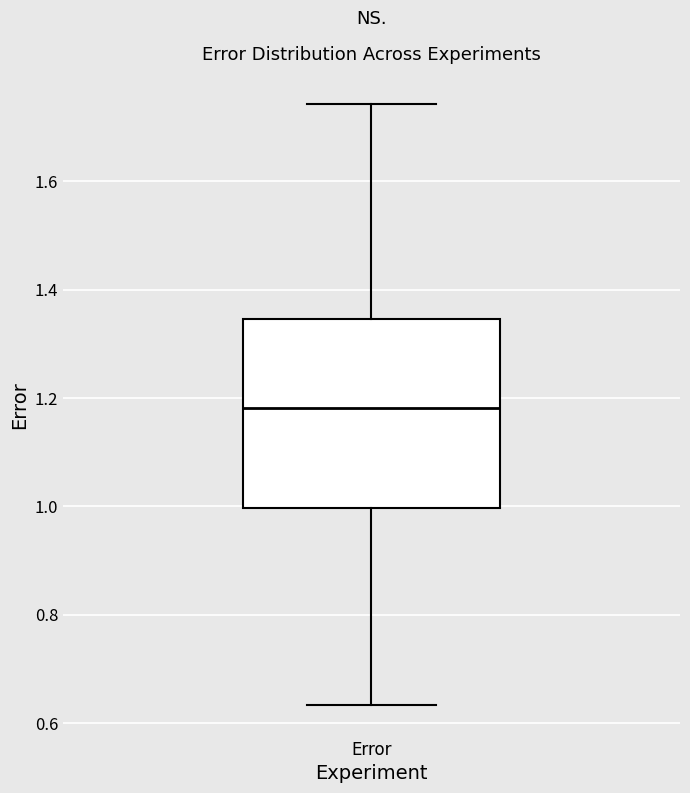

Transcribe this box plot: give where the median line is, the range the box spans, and where the two whiskers end, as read against the y-axis. The values are not printed on the chart, so give them approximately, as read against the axis.

median 1.18, box 1.00 to 1.34, whiskers 0.64 to 1.74